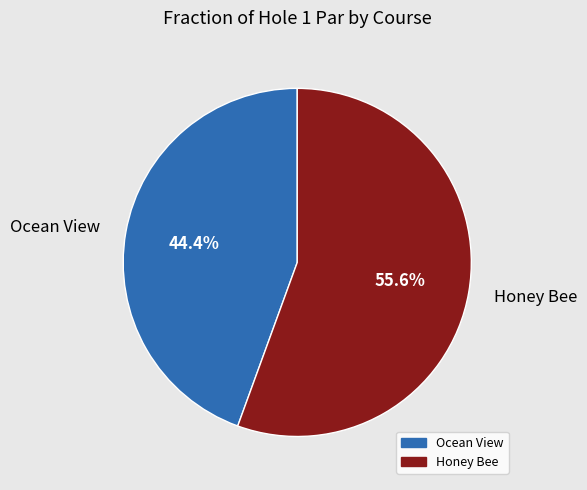

True or false: Ocean View accounts for 37% of the total.

False